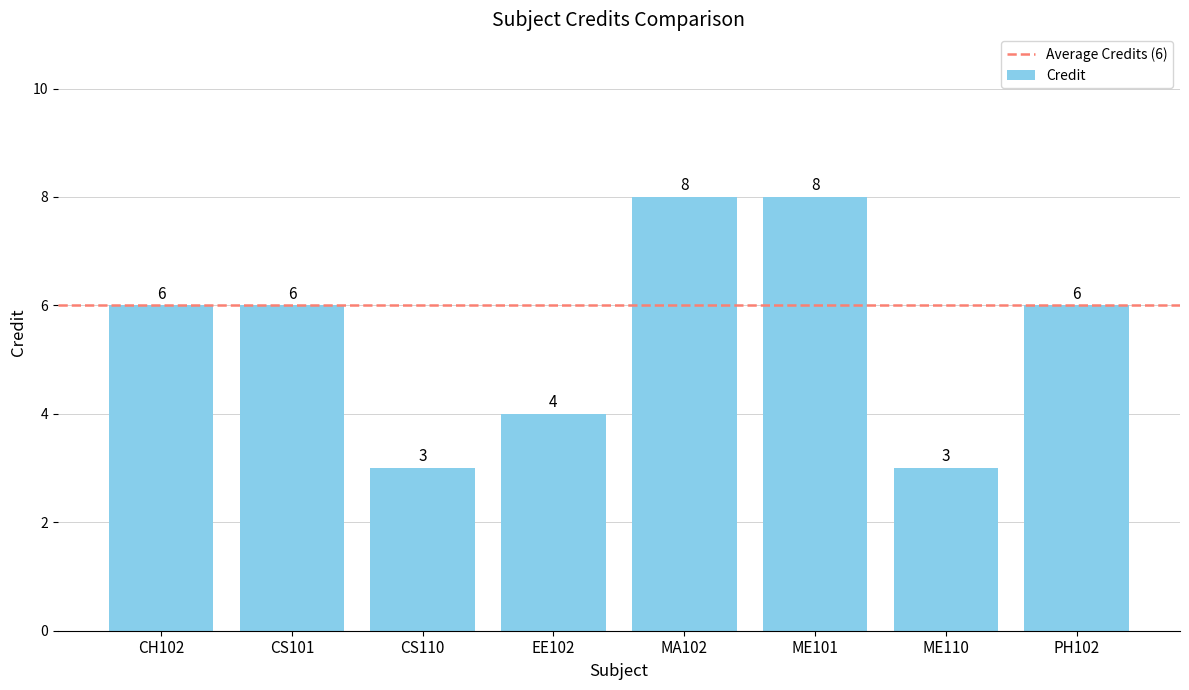

What is the maximum value shown in the chart?

8